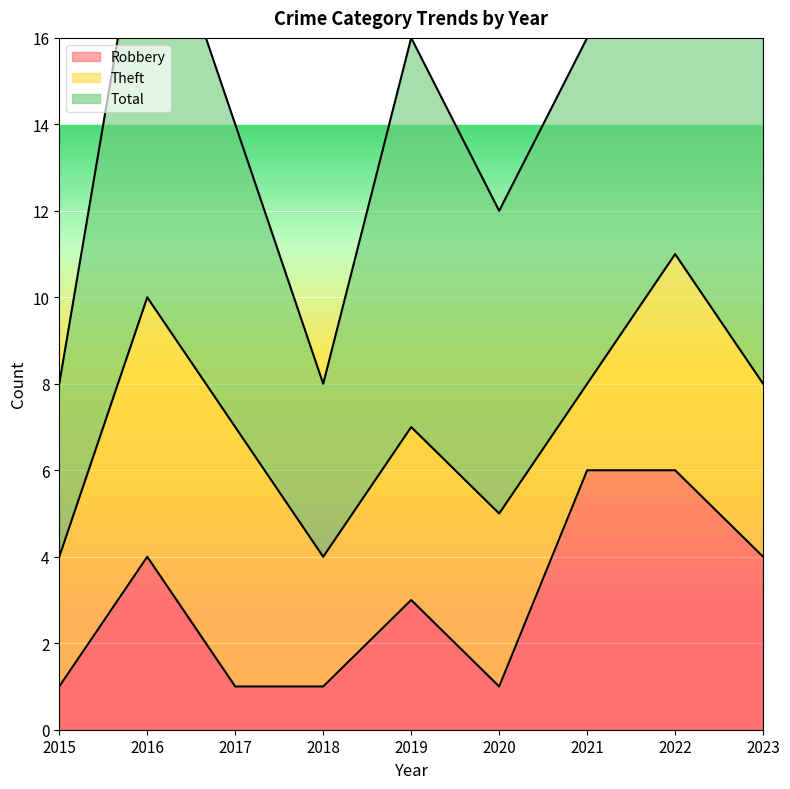

What is the sum of the Robbery values at 2021 and 2023?

10